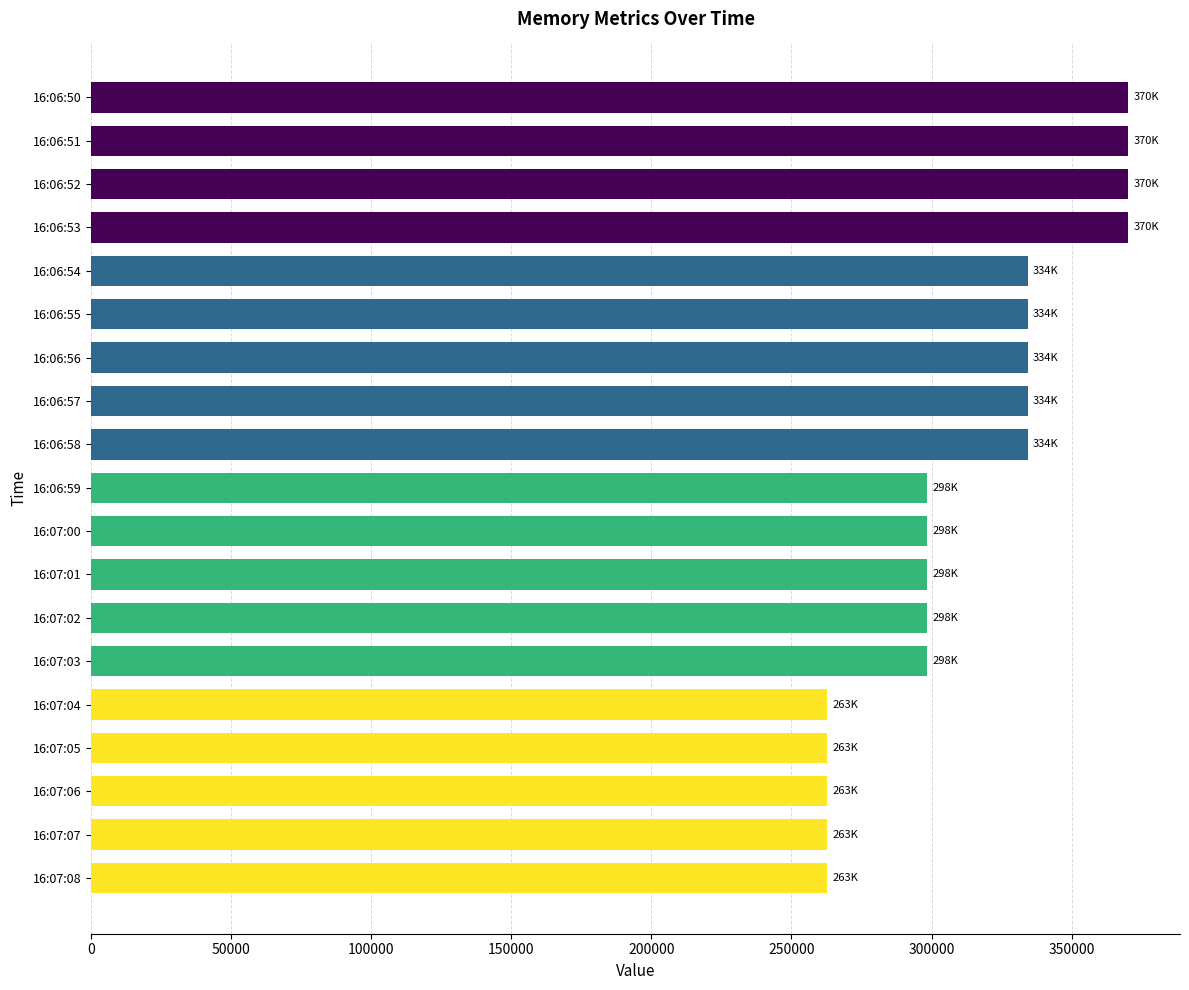

What is the change in value from 16:06:51 to 16:06:55?

-35840